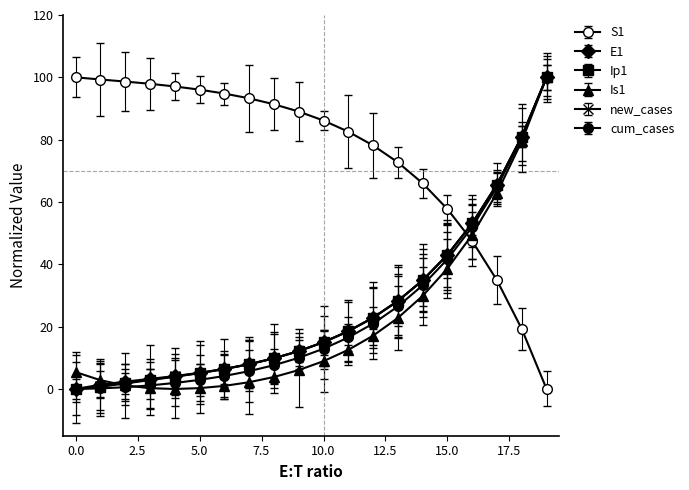

How many data points in E1 are less than 15?

10